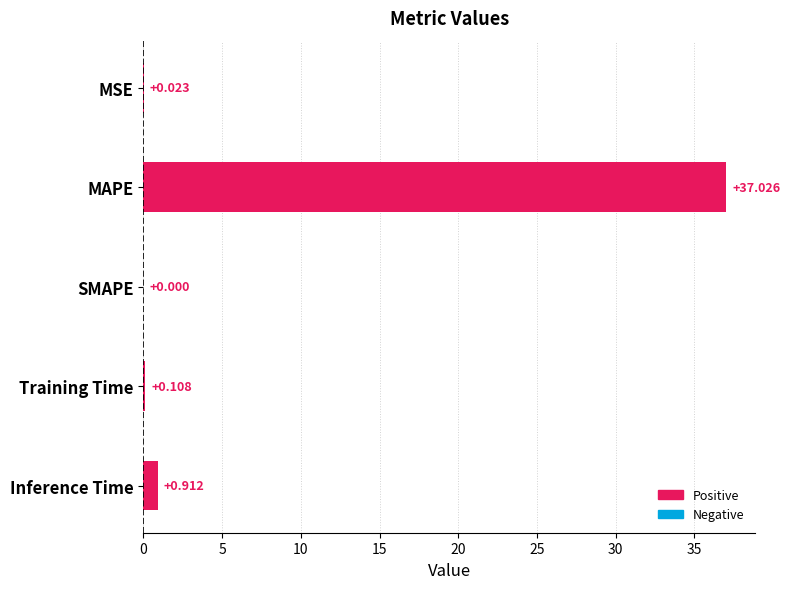

Where is the data nearest to the value 18?

Inference Time